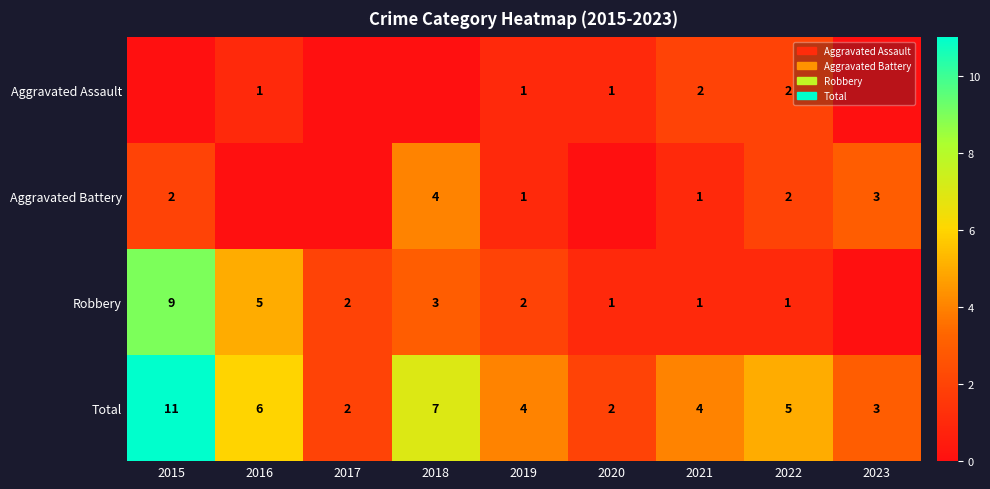

What is the difference between the highest and lowest values at 2021?

3